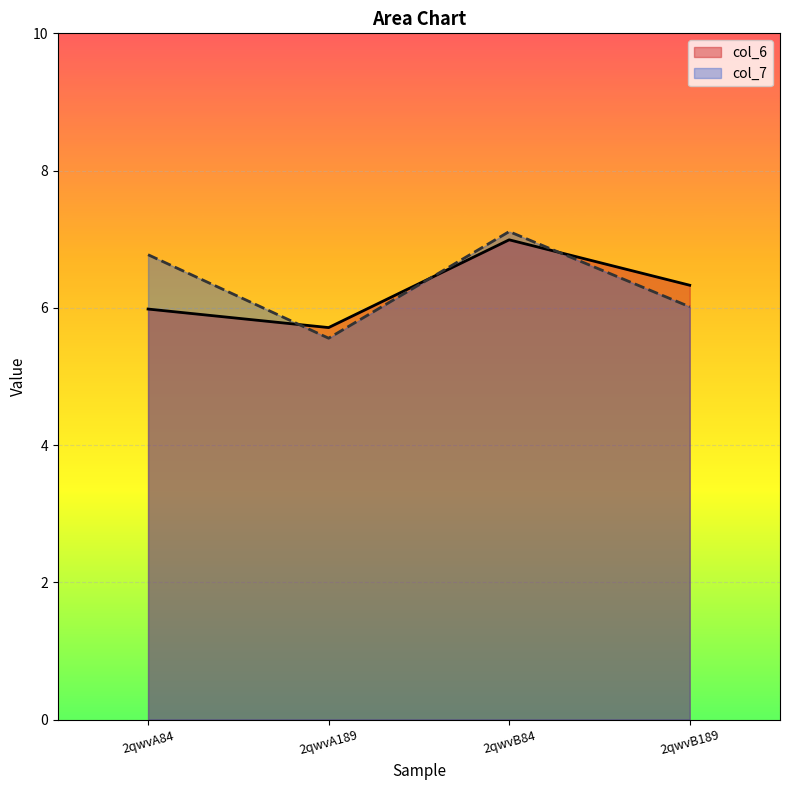

Reading left to right, list all the values displayed in this chart.

col_6: 2qwvA84=6.0	2qwvA189=5.7	2qwvB84=7.0	2qwvB189=6.3
col_7: 2qwvA84=6.8	2qwvA189=5.6	2qwvB84=7.1	2qwvB189=6.0